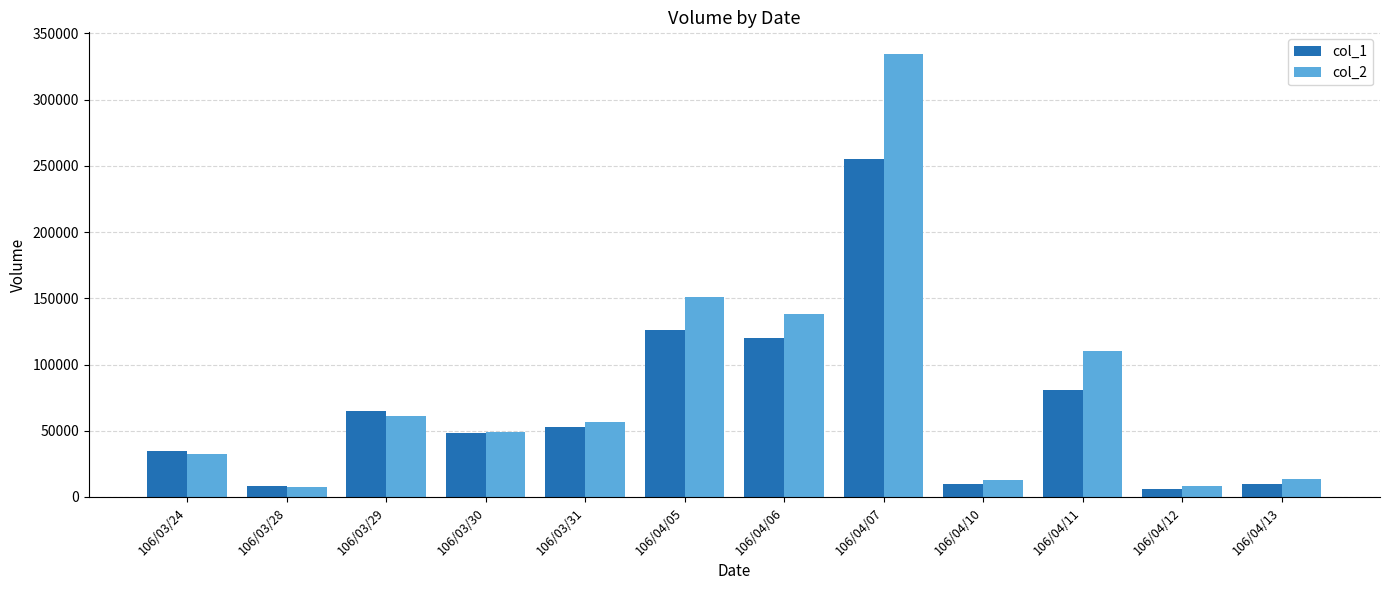

List the series in order of their peak value, highest first.

col_2, col_1